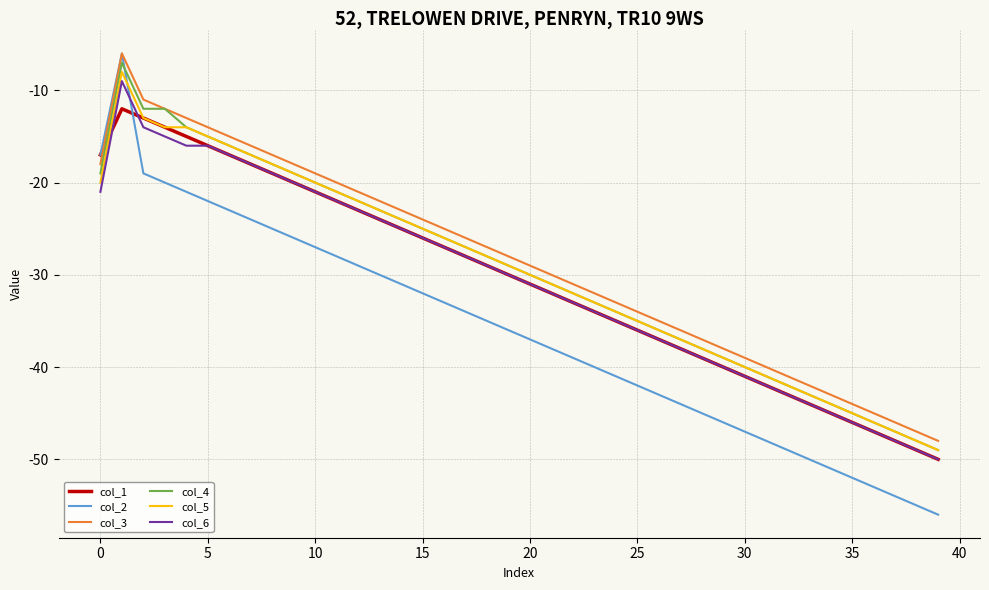

Which series has the largest total across all categories?

col_3